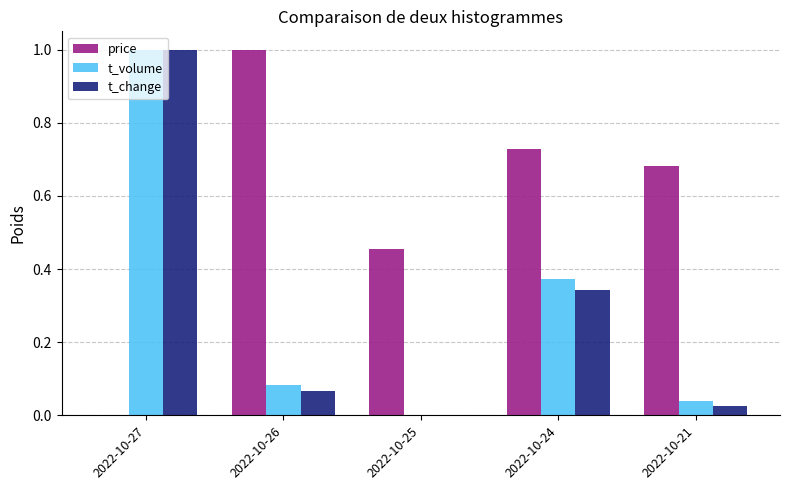

What is the sum of all t_volume values?

1.5